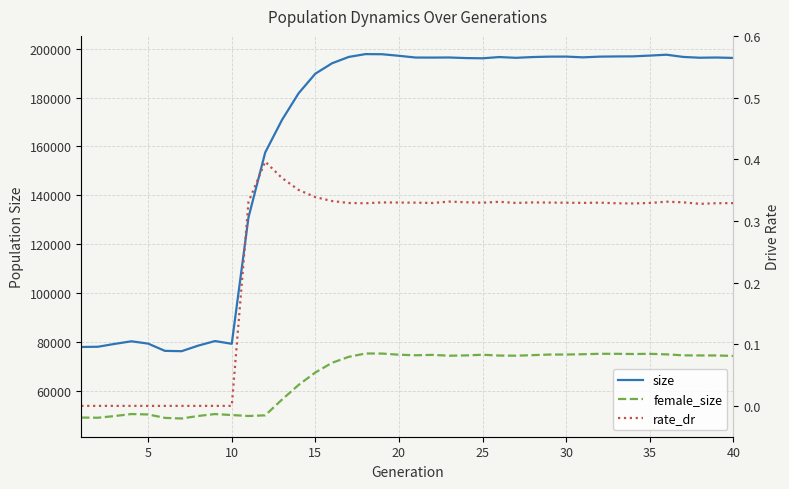

What are all the series names shown in the legend?

size, female_size, rate_dr